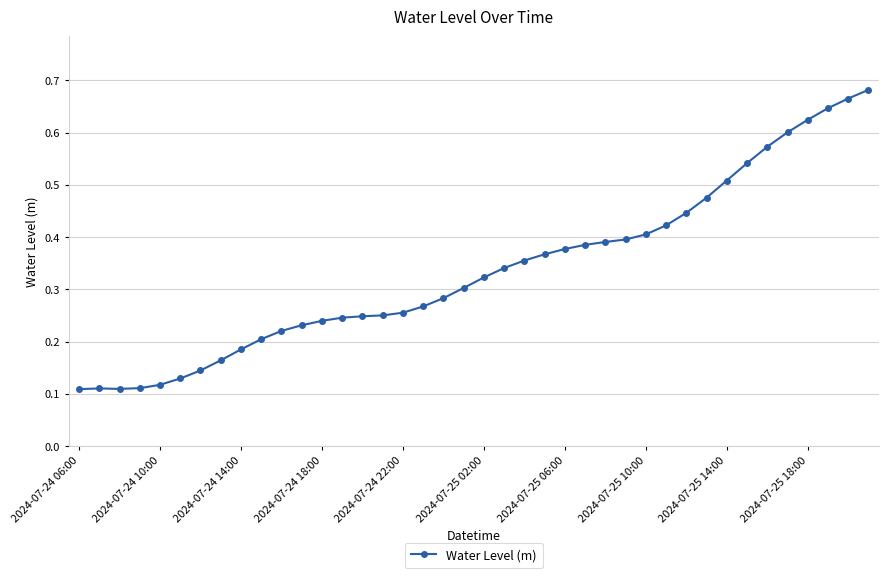

Count the values in the range 0 to 1.

40